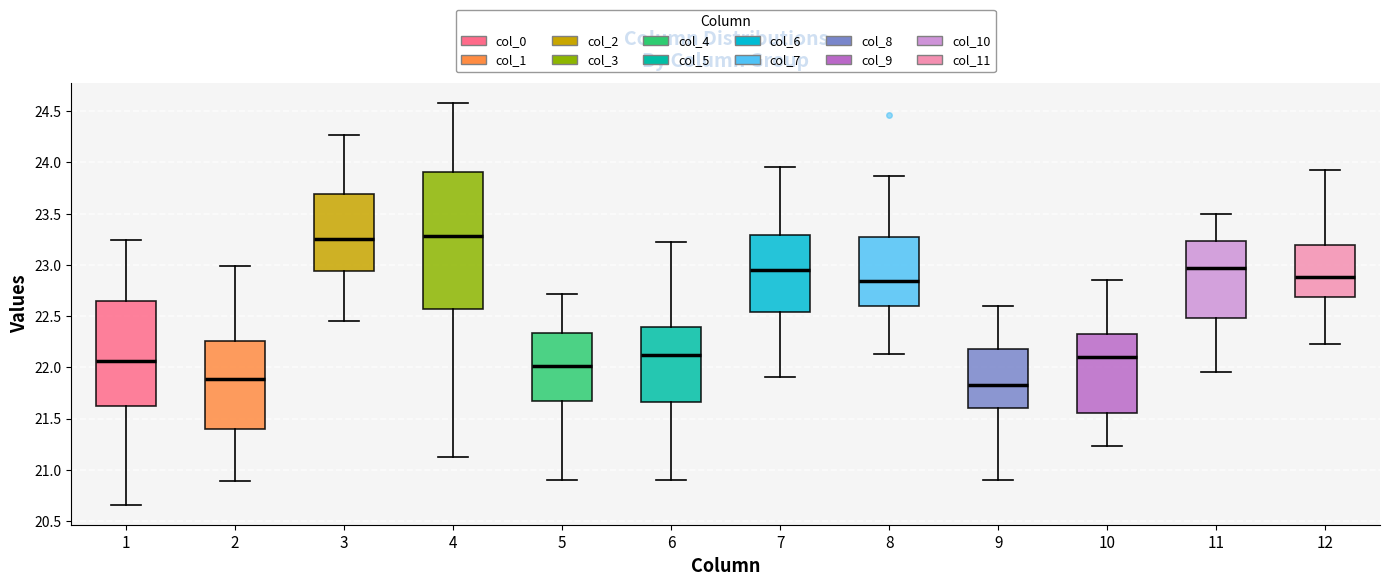

Which box is the tallest, from its lower edge to its upper edge?

4